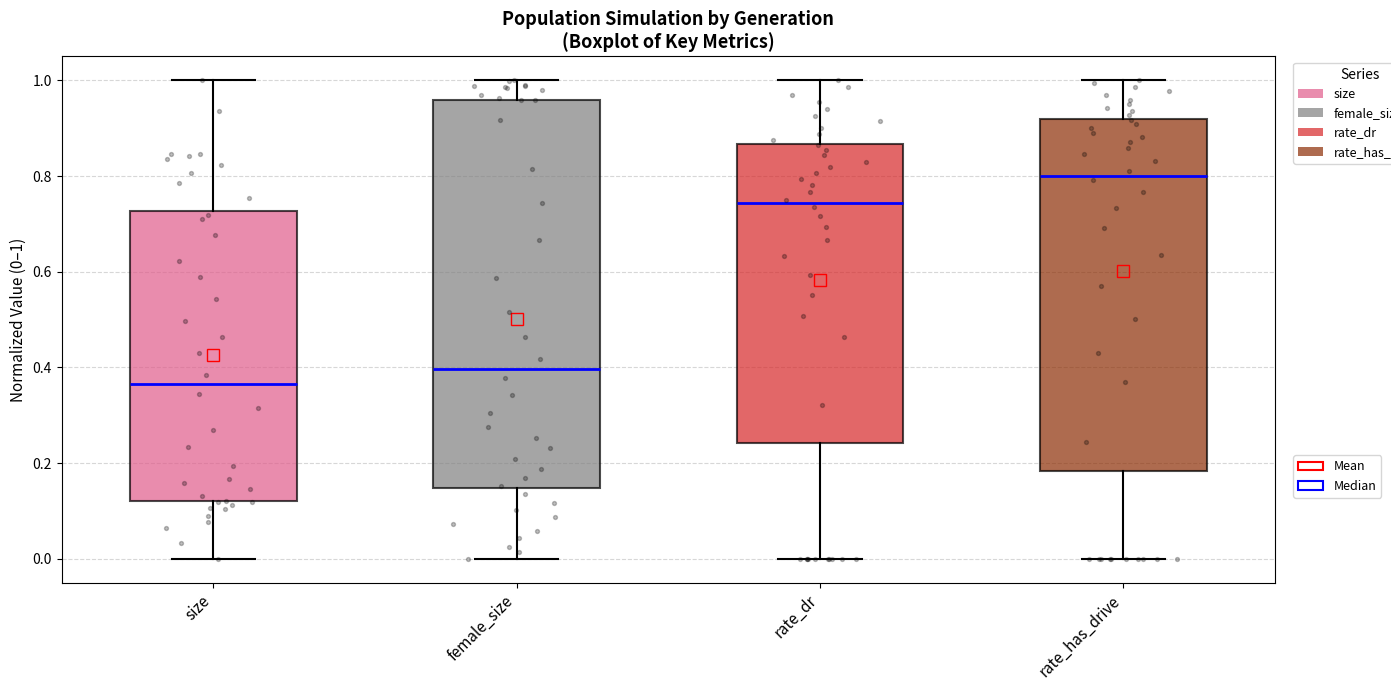

Reading left to right, read every box against the y-axis: the position of its median line, the range the box covers, and the ends of its whiskers. The values are not printed on the chart, so give them approximately, as read against the axis.

size: median 0.36, box 0.12 to 0.72, whiskers 0.00 to 1.00
female_size: median 0.40, box 0.14 to 0.96, whiskers 0.00 to 1.00
rate_dr: median 0.74, box 0.24 to 0.86, whiskers 0.00 to 1.00
rate_has_drive: median 0.80, box 0.18 to 0.92, whiskers 0.00 to 1.00